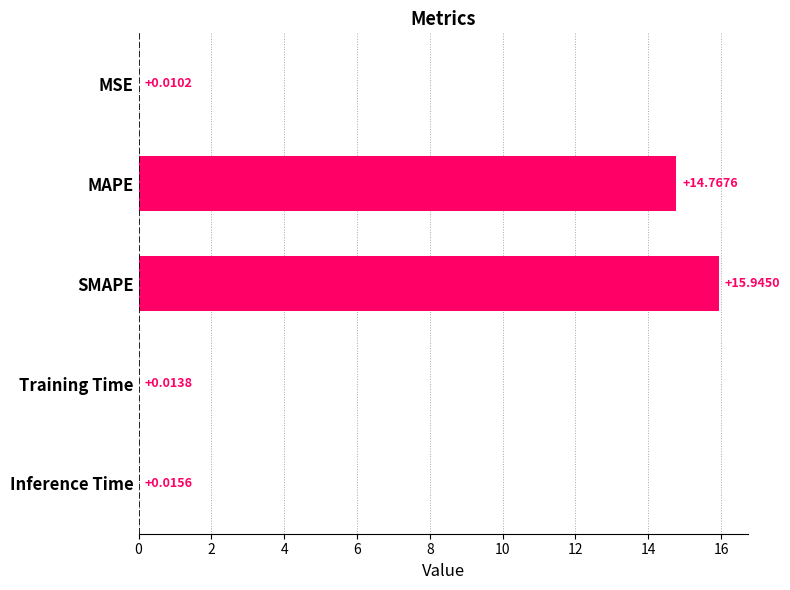

Which category has the highest value across all series?

SMAPE